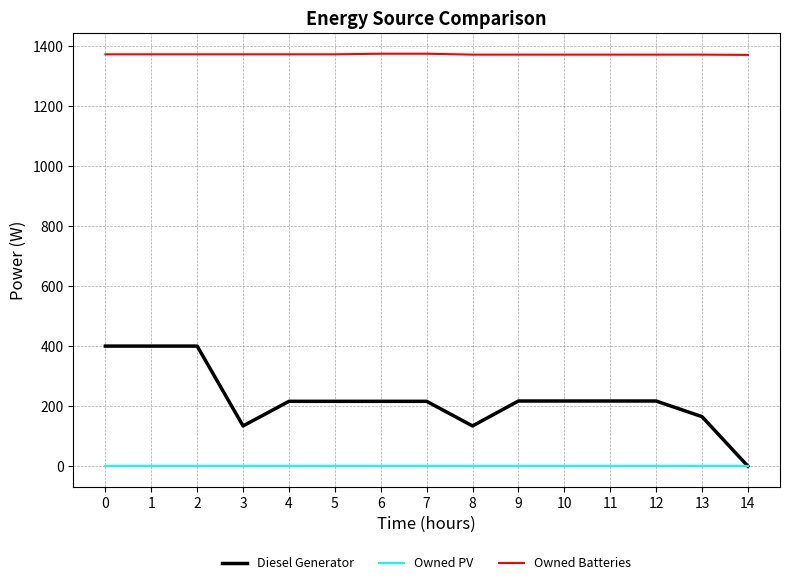

Count the Owned Batteries values in the range 1371 to 1372.

12